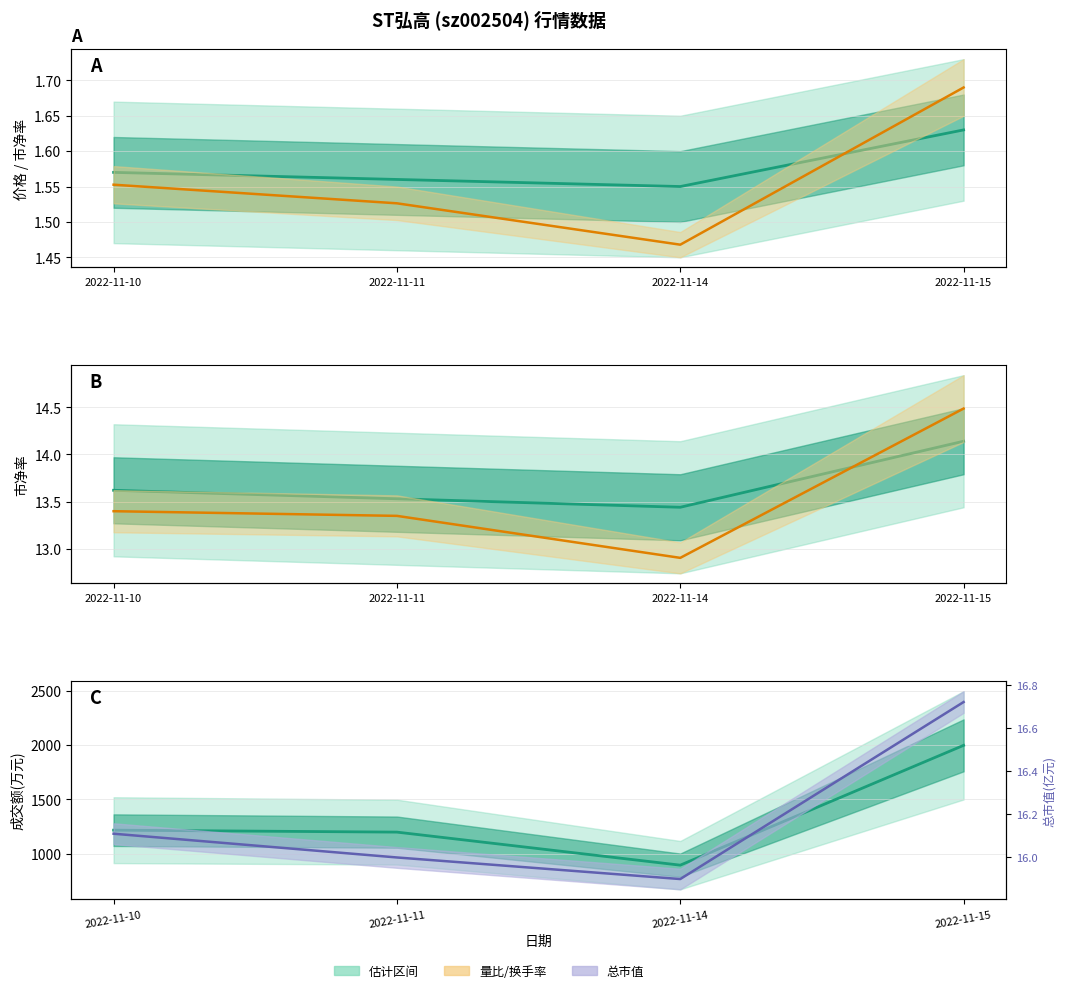

Which category has the highest value in the 量比 series?

2022-11-15